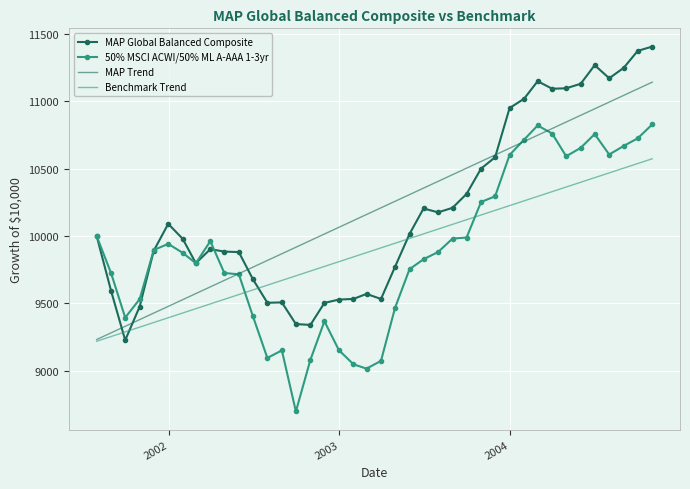

How many values in the MAP Global Balanced Composite series are below 10000?

20